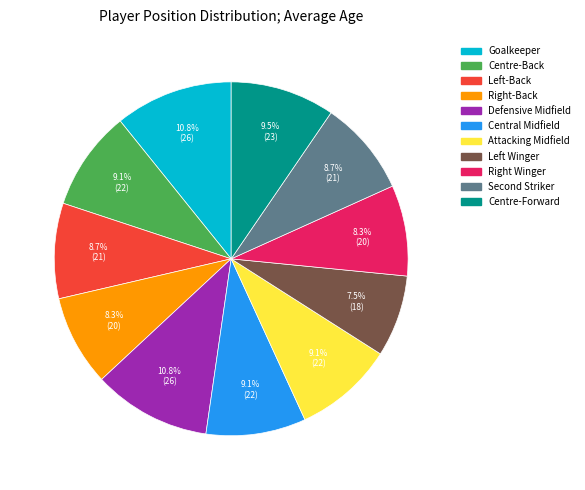

Count the number of slices in the pie.

11